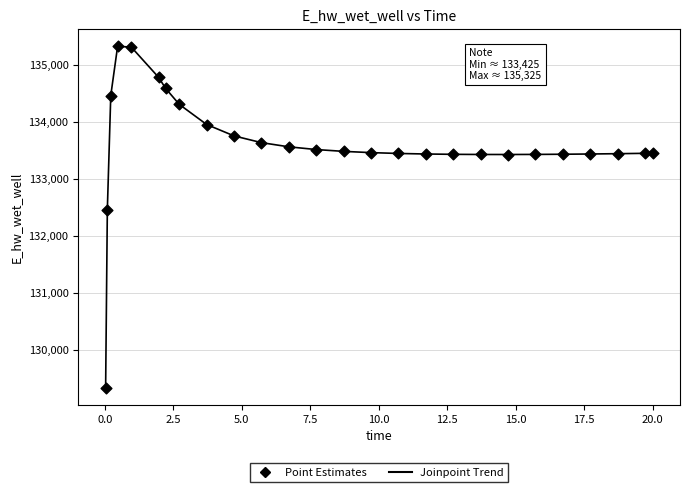

What is the difference between the maximum and minimum values?

5995.0